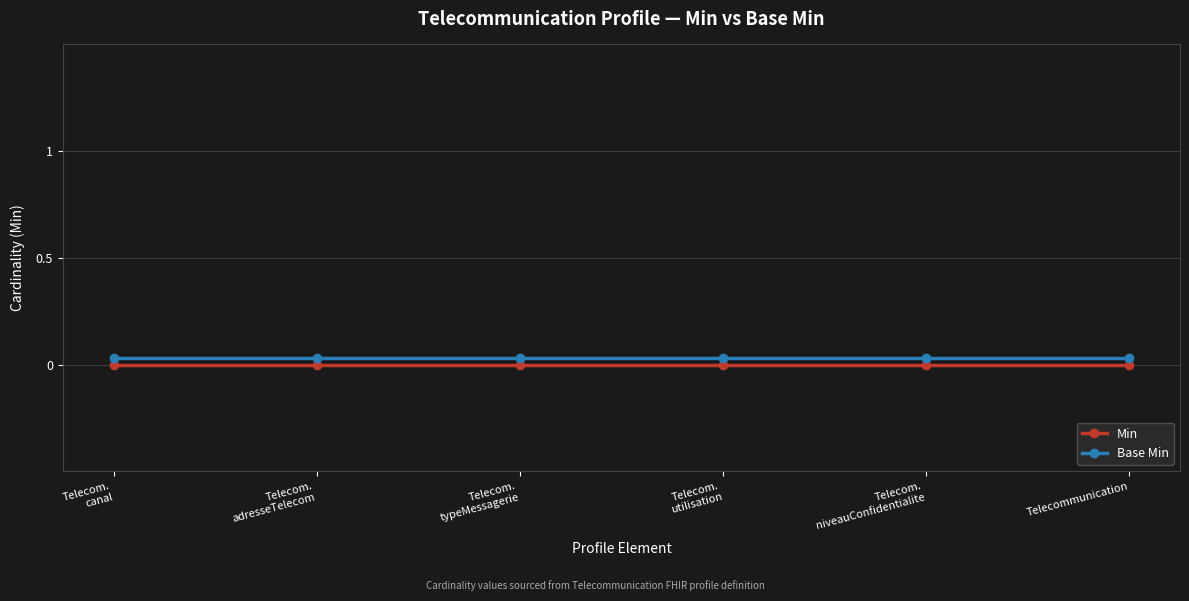

At which category is the sum across all series the highest?

Telecom.
canal